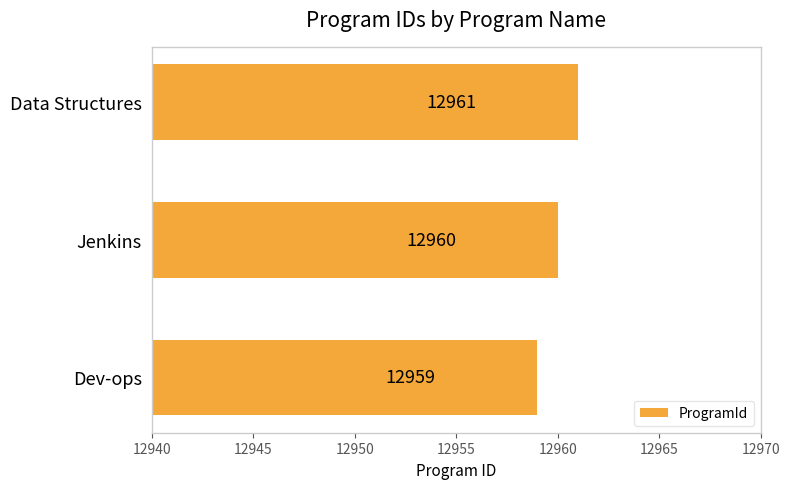

What is the approximate value at Dev-ops?

12959